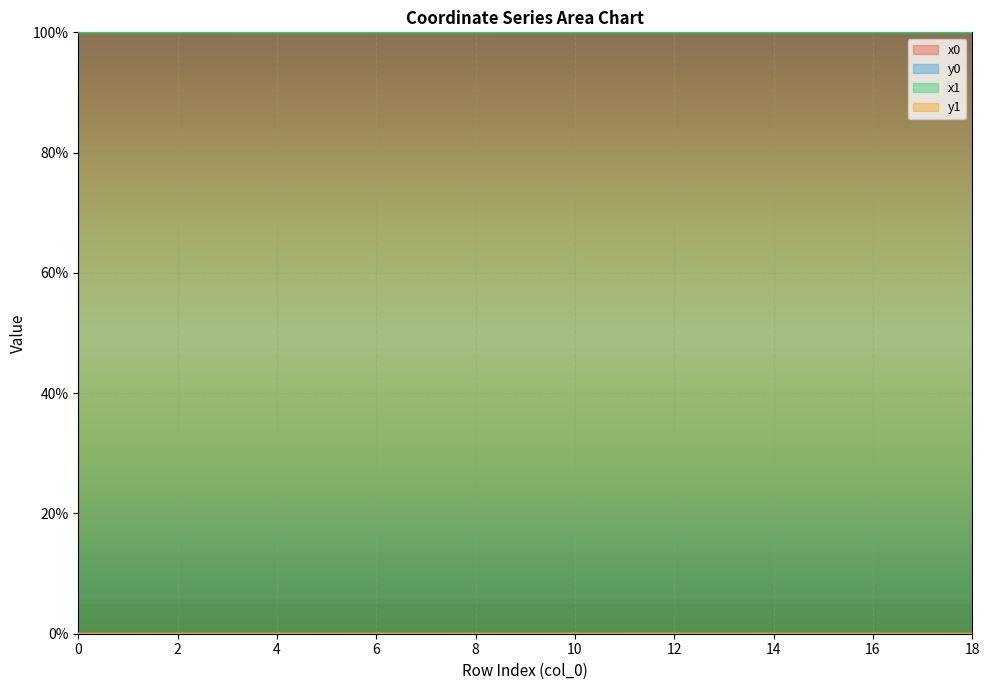

At which label is y0 closest to 0?

7